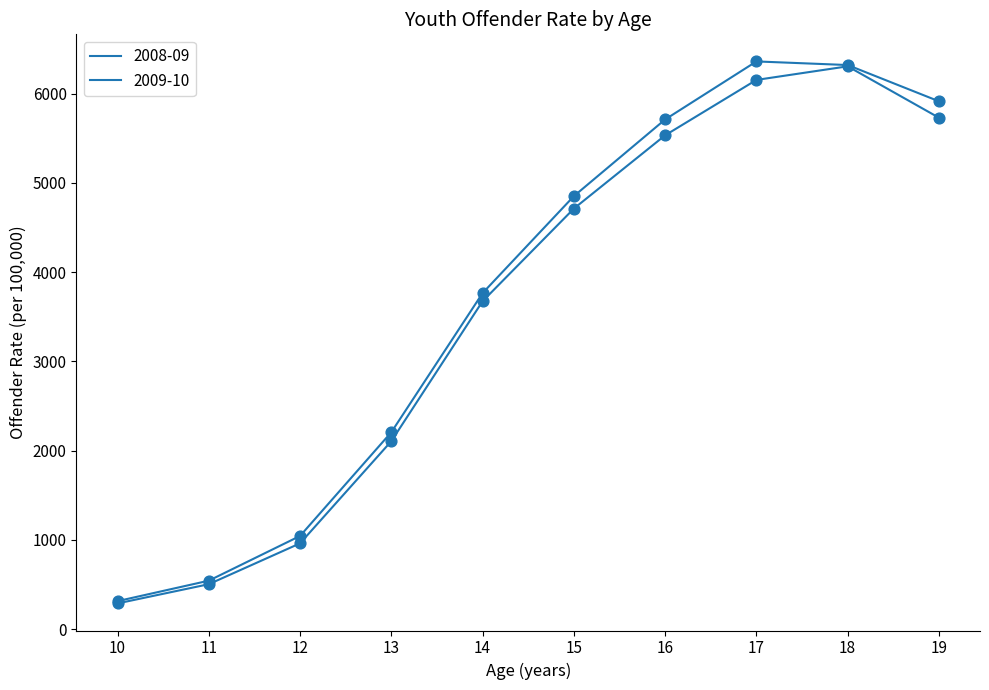

How many lines are shown in the chart?

2